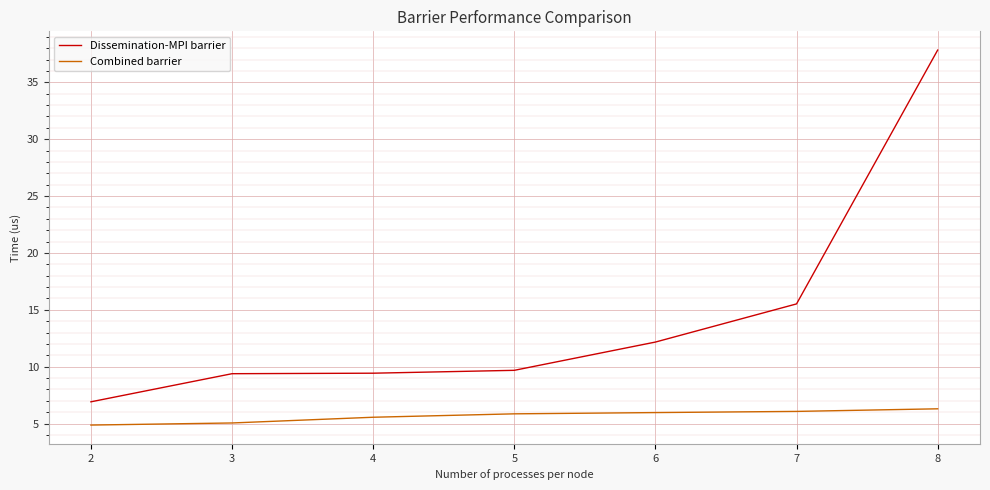

What is the spread (max minus min) of values at 4?

3.9